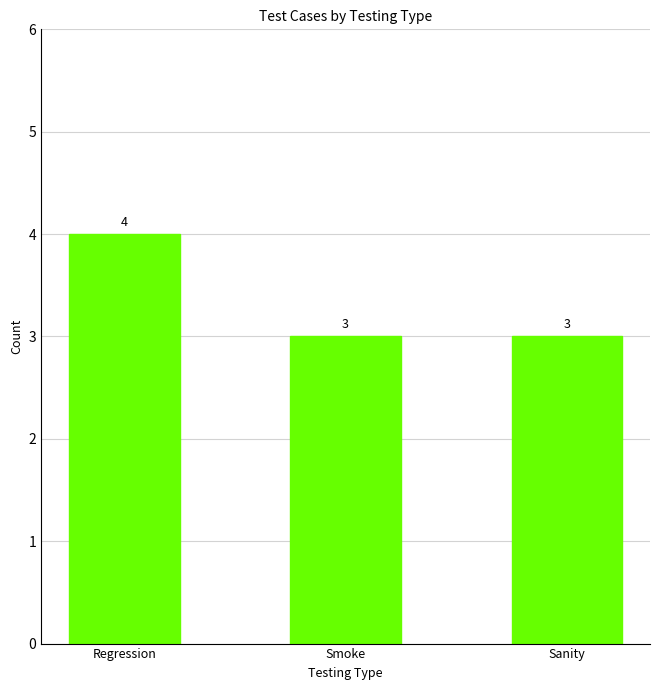

Approximately how many times larger is the value at Smoke compared to Regression?

0.8